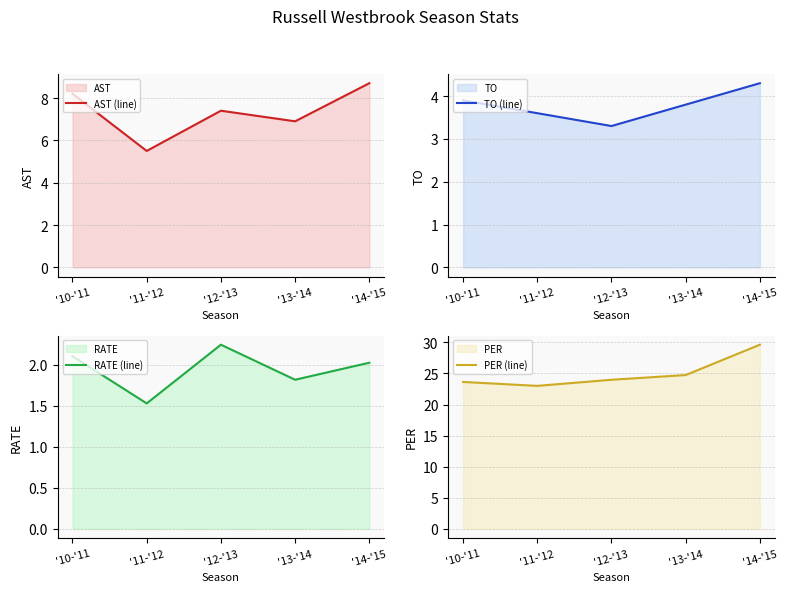

What is the total value across all series at '12-'13?

36.9